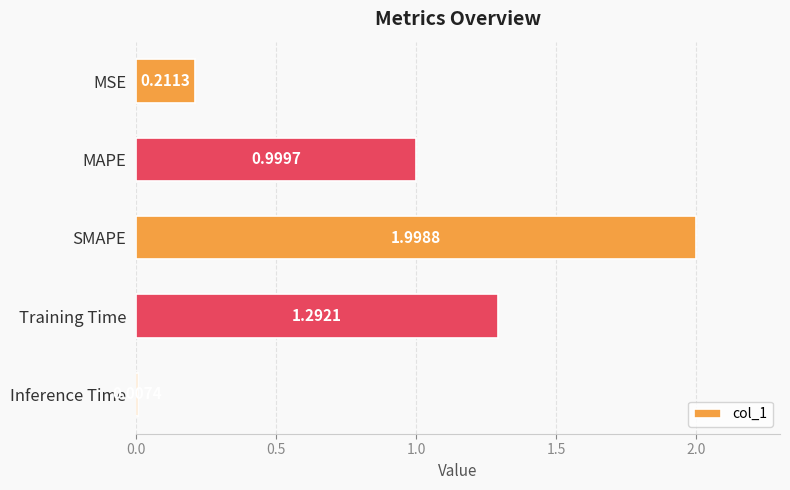

Where is the data nearest to the value 1?

MAPE